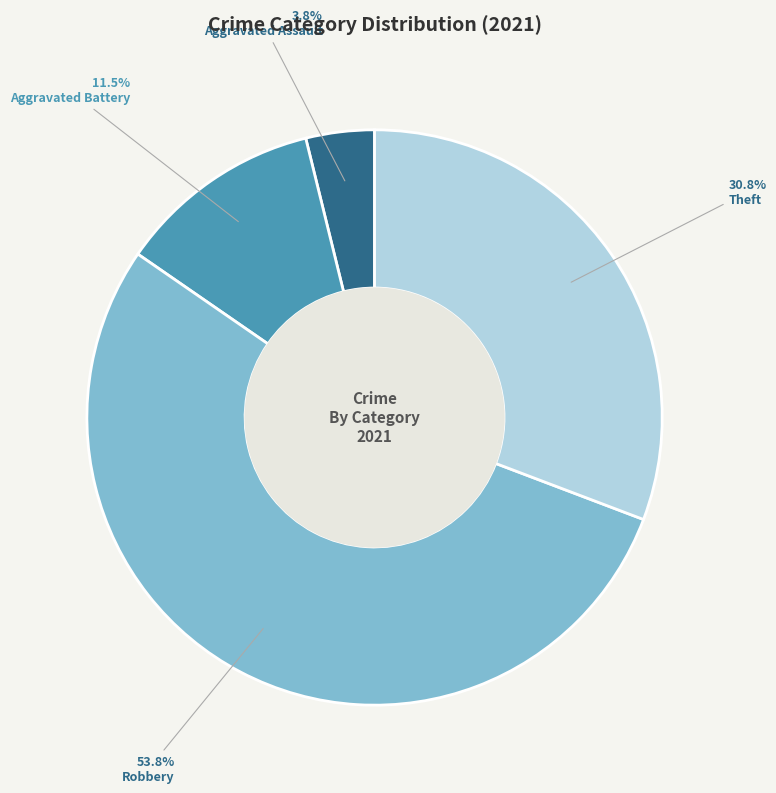

Is there any slice that represents more than half of the pie?

Yes